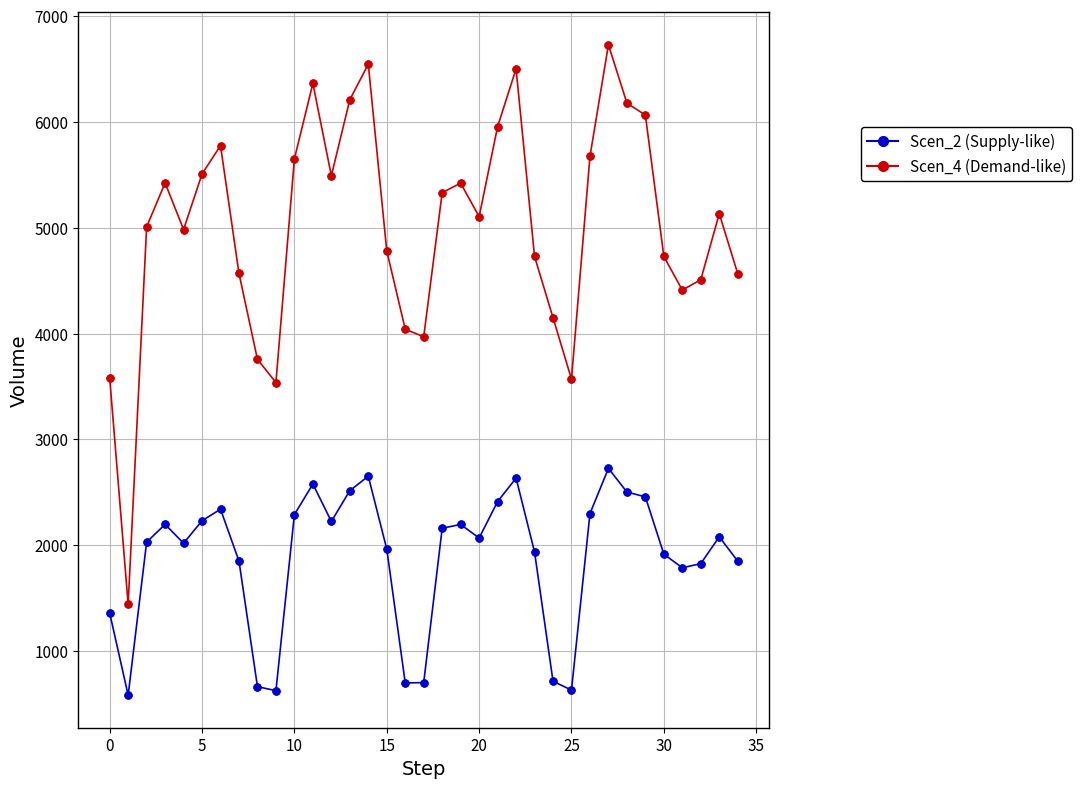

What is the greatest value displayed?

6728.6